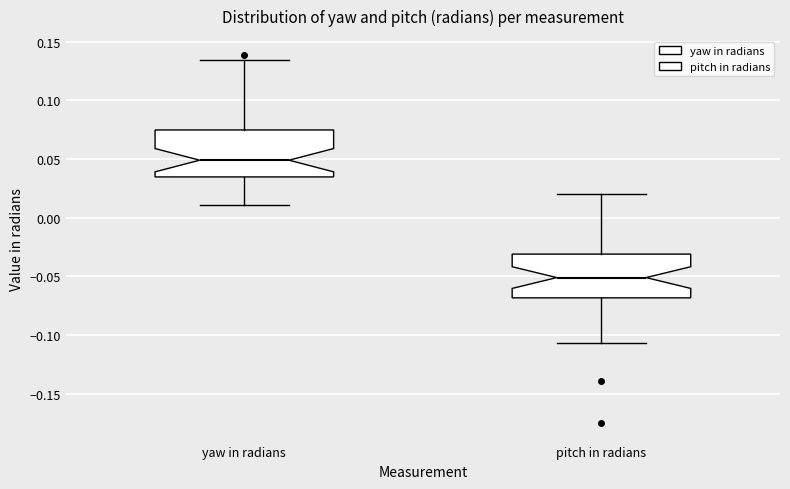

Where is the lower edge of the box for pitch in radians on the y-axis? The values are not printed on the chart, so give them approximately, as read against the axis.

-0.070